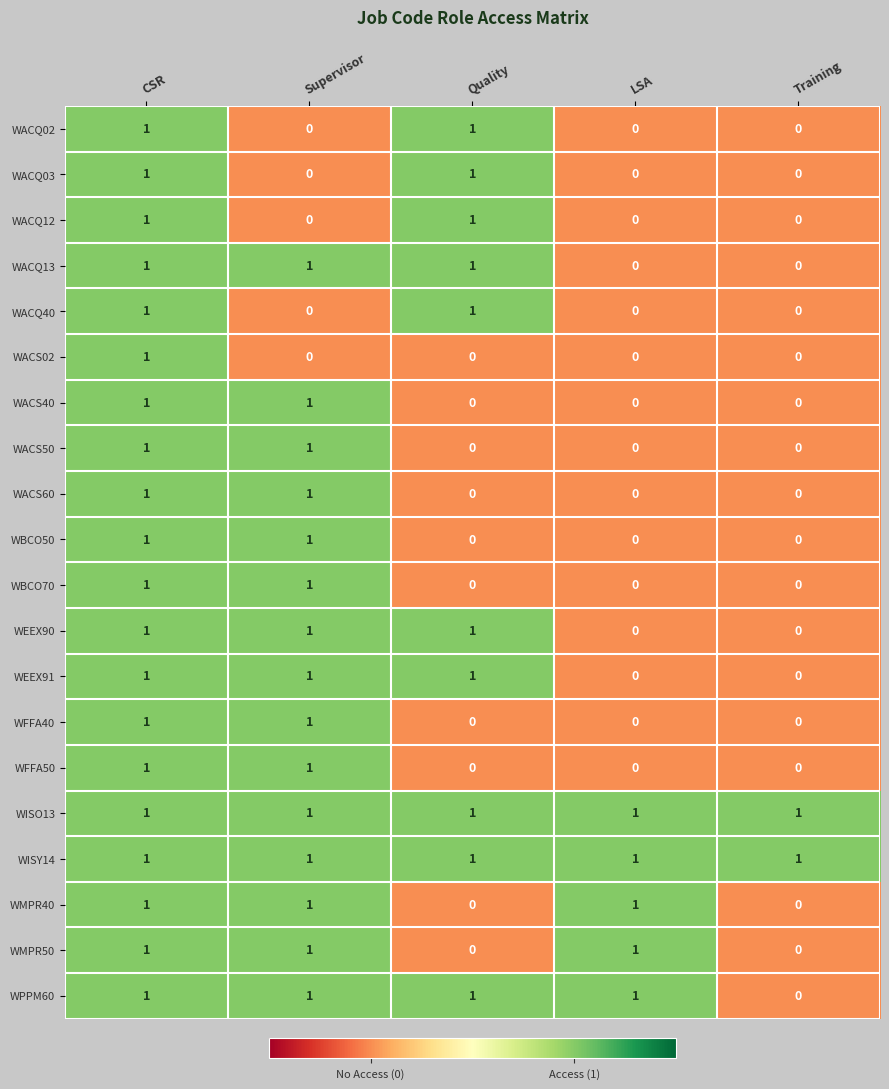

How many WACS50 values are between 0 and 1?

5